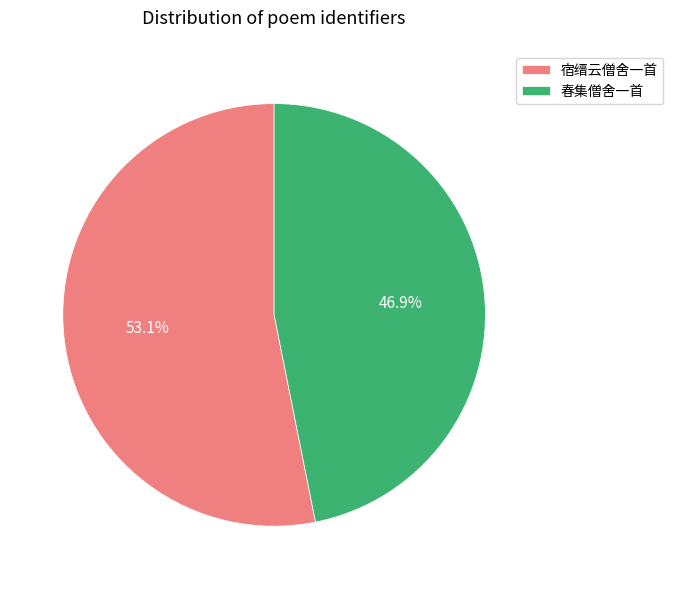

How many segments does this pie chart have?

2